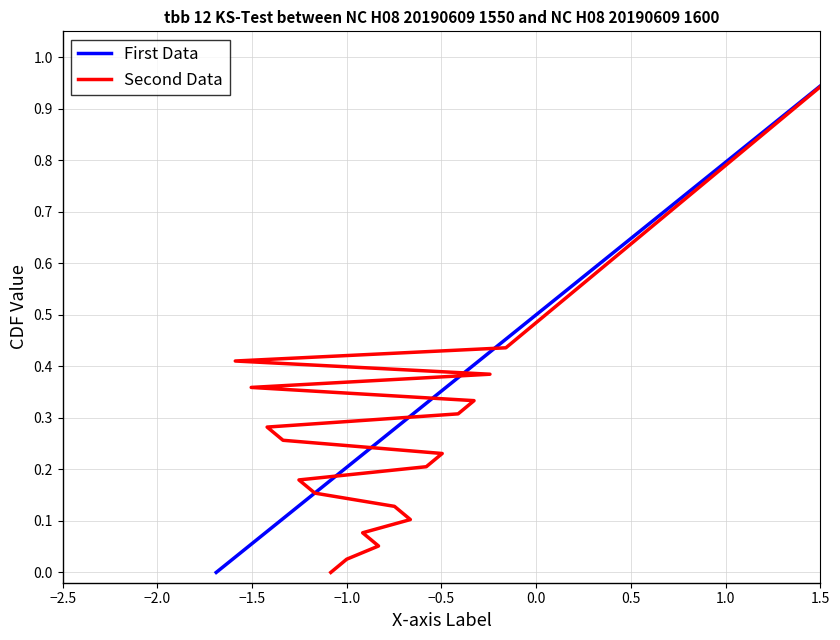

Is it true that First Data equals 1.4 at 34?

False